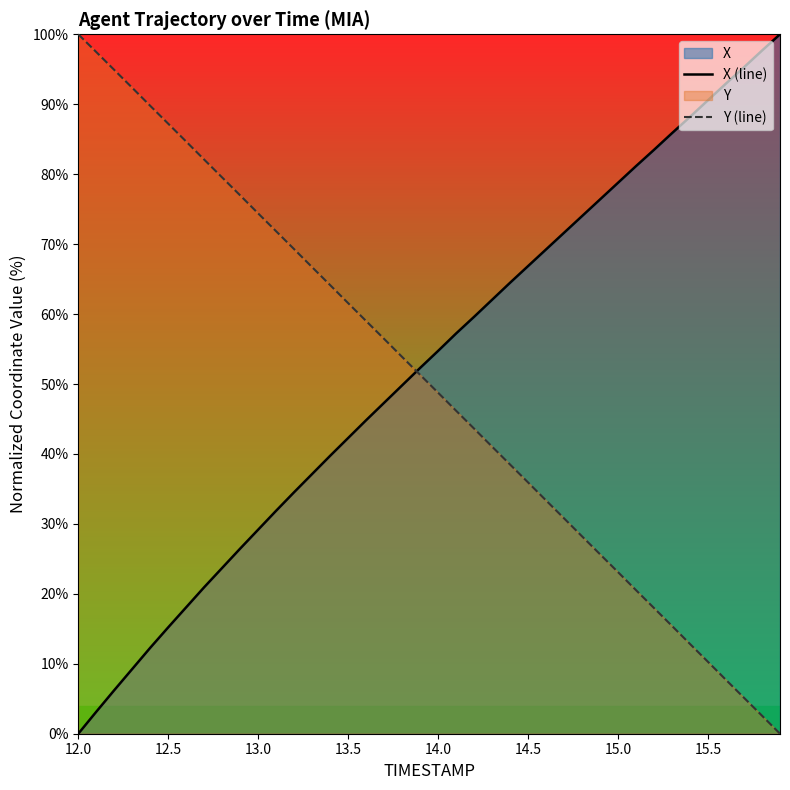

How many data points in X (line) are less than 54?

20